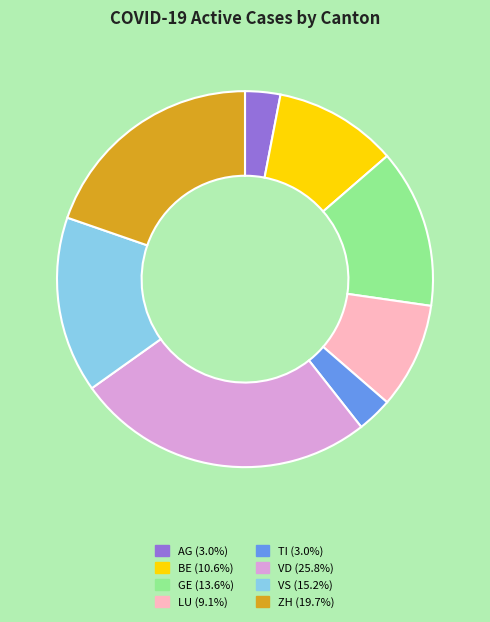

What is the ratio of the value at AG to the value at VD?

0.1